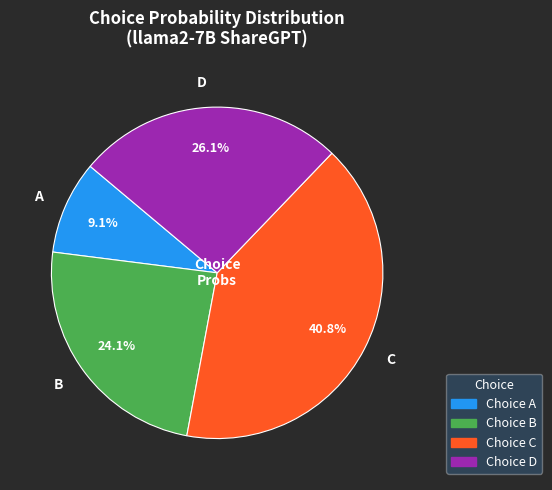

Does any single category account for the majority?

No